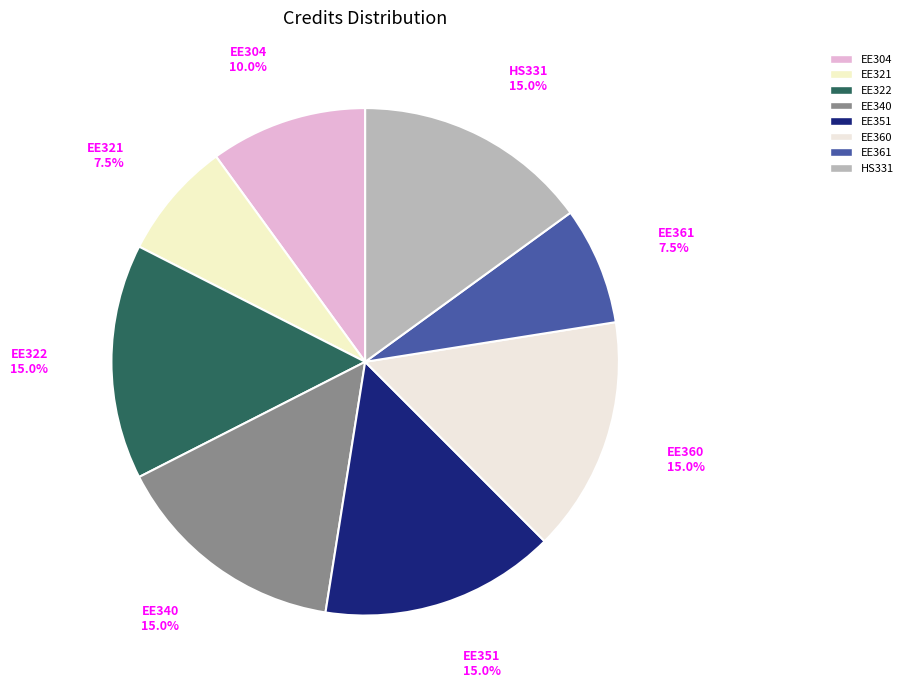

The EE321 slice represents 17% of the pie. True or false?

False